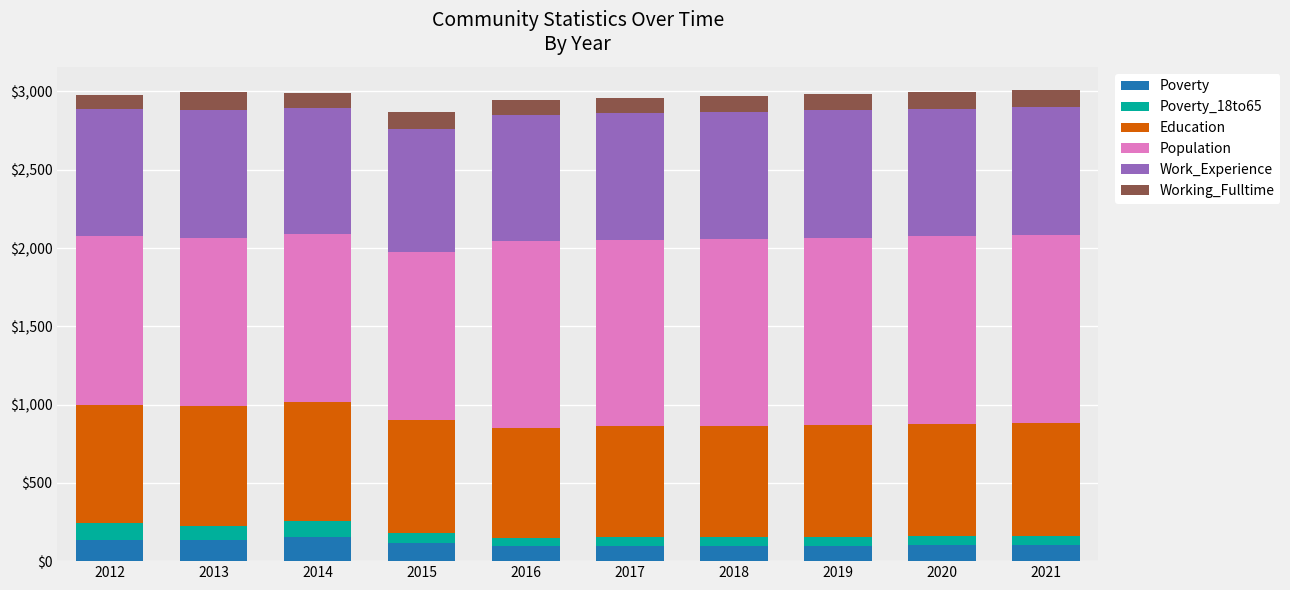

What is the average value of the Poverty series?

113